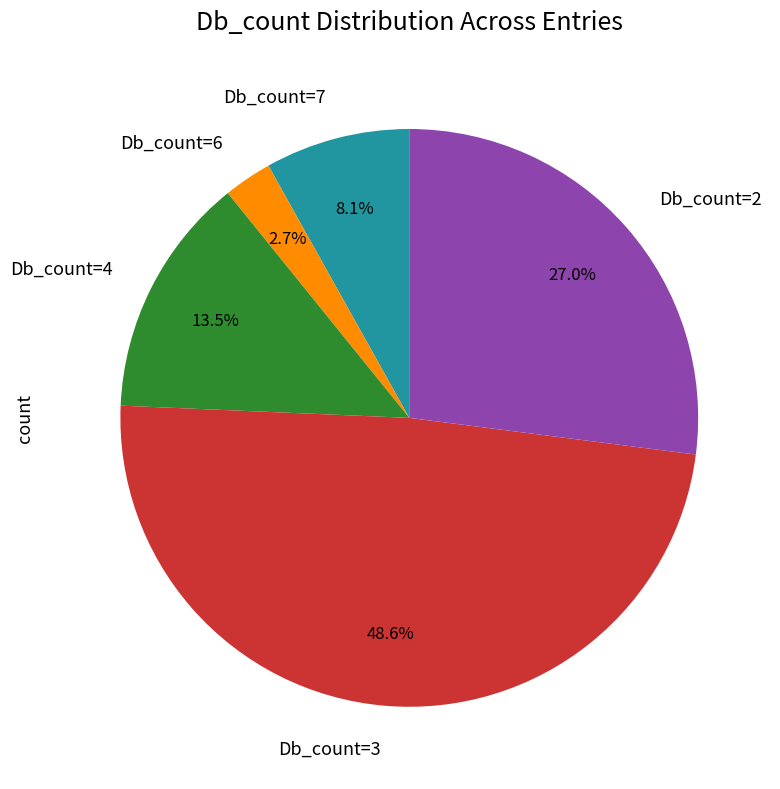

What is the ratio of the value at Db_count=2 to the value at Db_count=3?

0.6